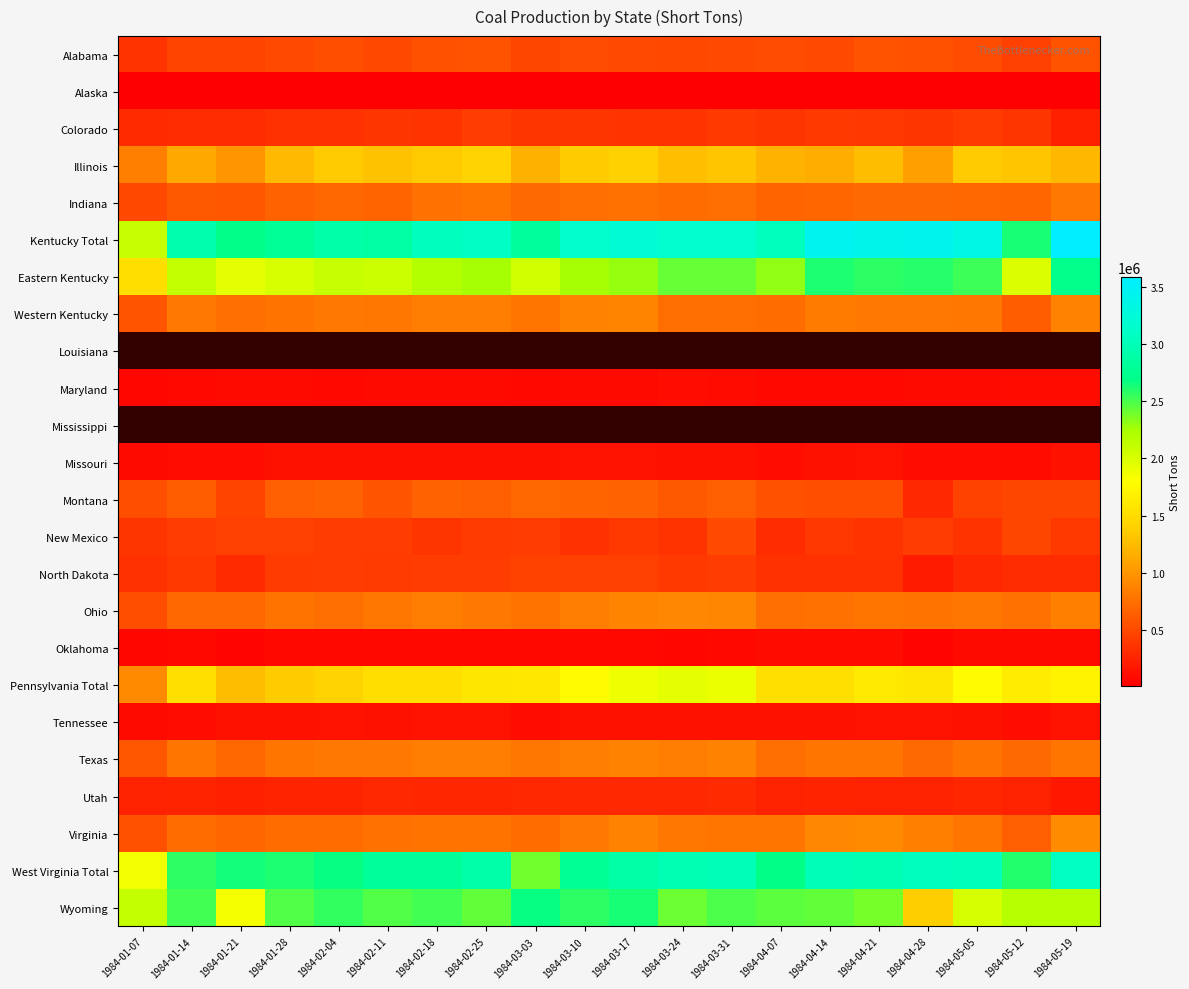

At which label is Pennsylvania Total closest to 1436942?

1984-02-04